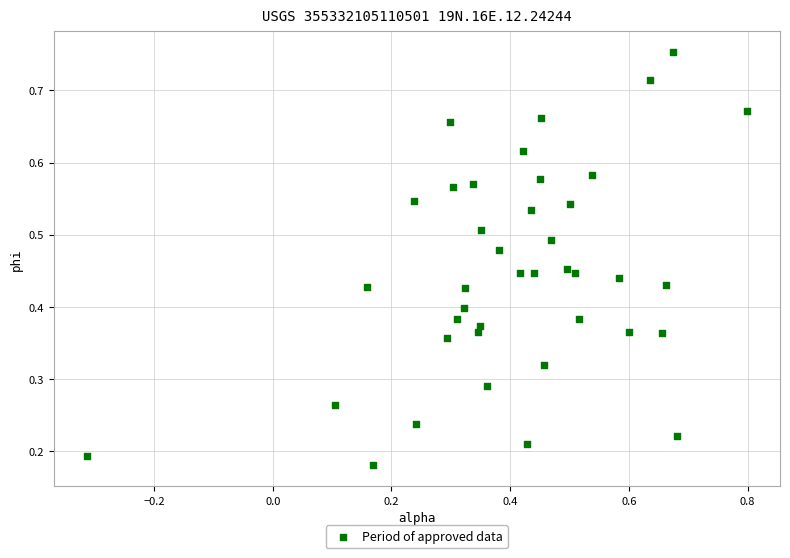

What is the range of X values (max minus min)?

1.1